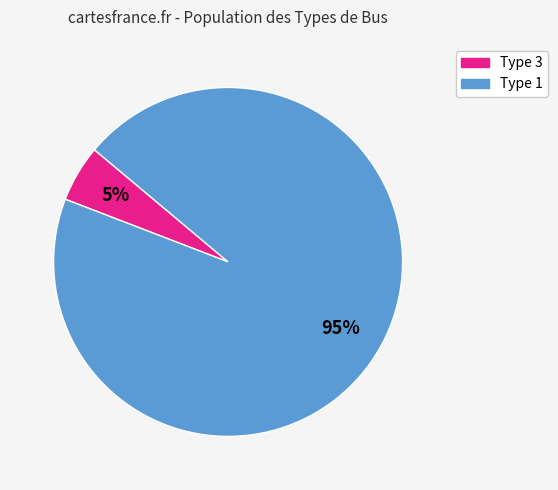

To the nearest percent, what is the average slice percentage?

50%